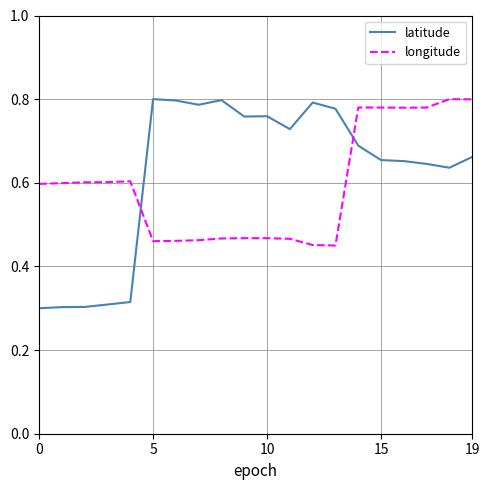

Which series has the largest range (max minus min)?

latitude